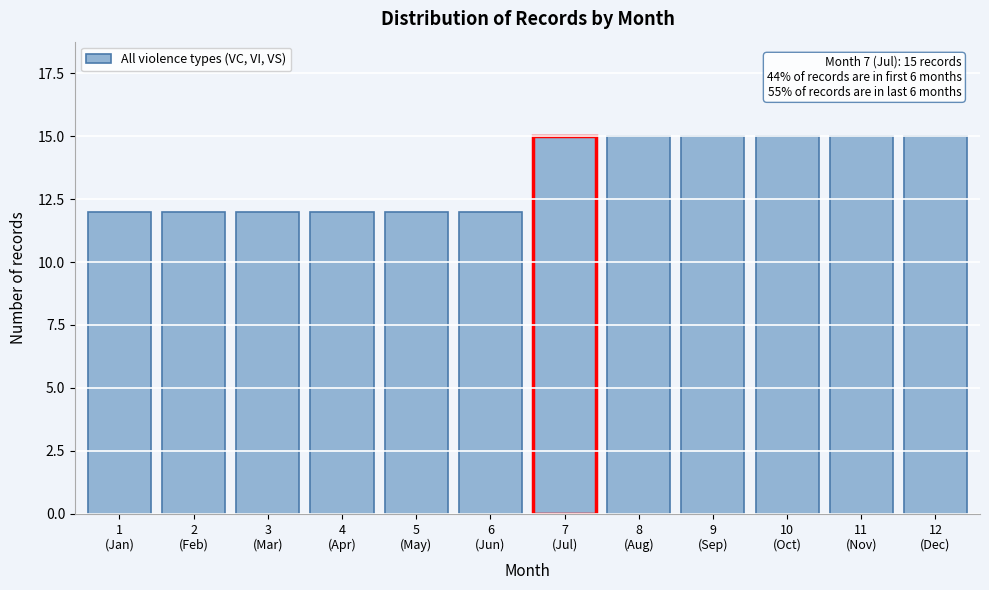

Reading left to right, transcribe all the data shown in this chart.

12	12	12	12	12	12	15	15	15	15	15	15